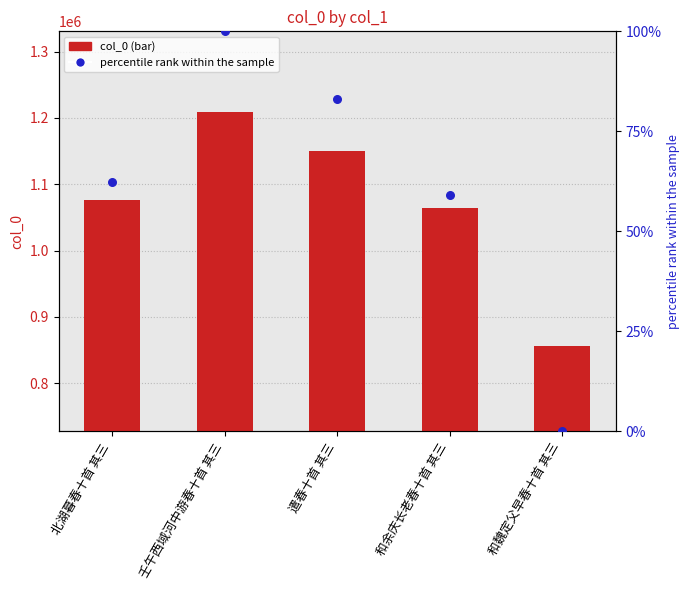

What is the total value across all series at 北湖暮春十首 其三?

1076402.3